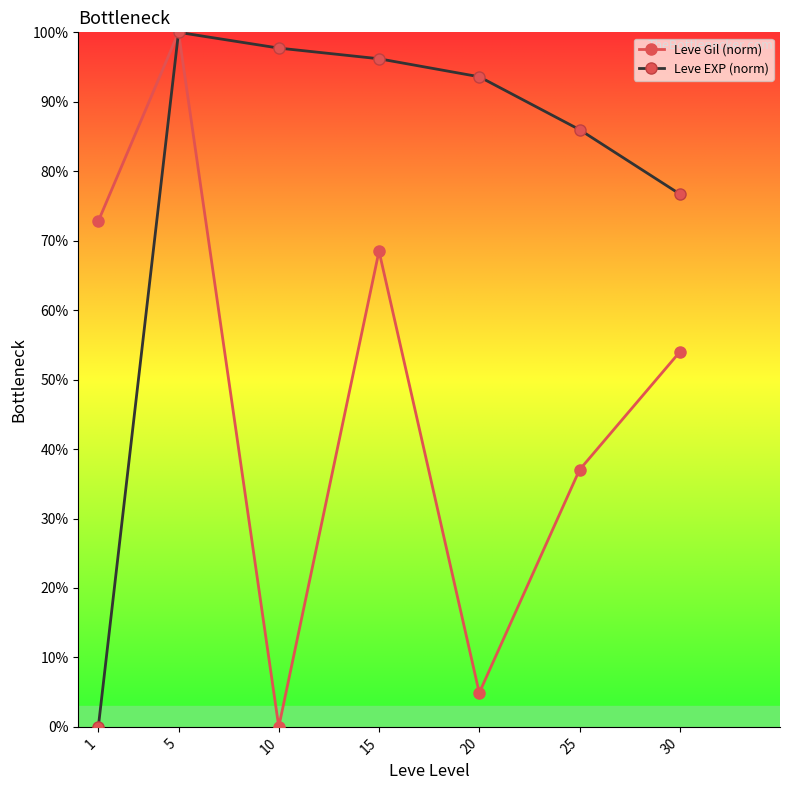

How many lines are shown in the chart?

2